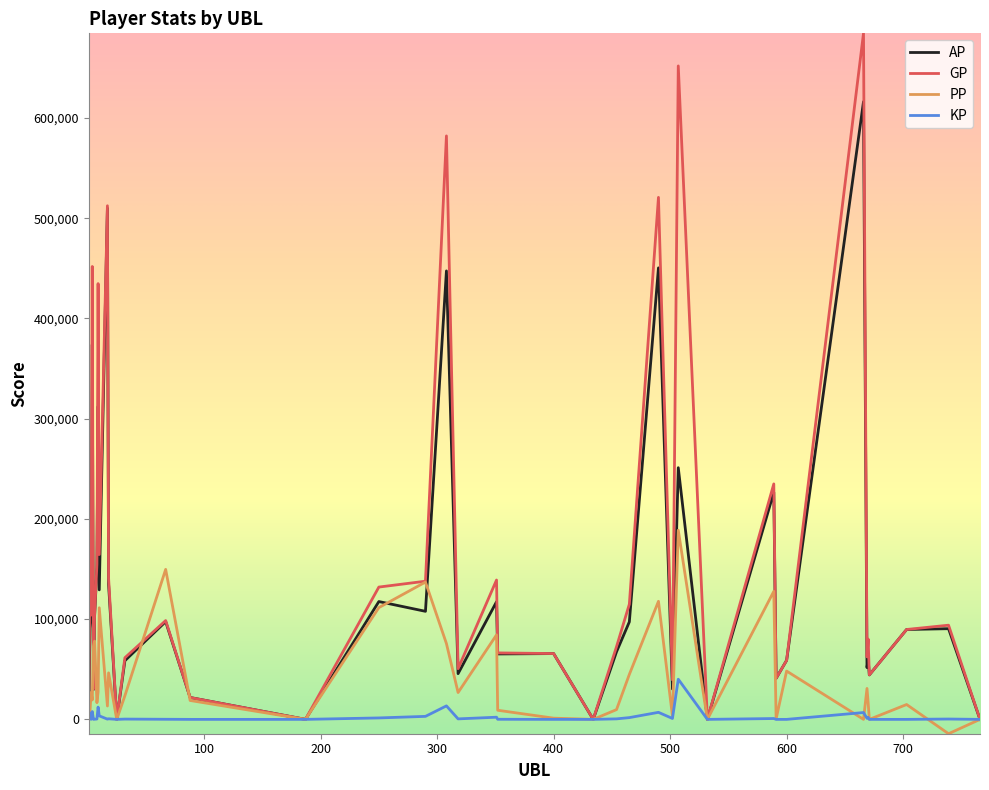

Which series has the largest range (max minus min)?

GP